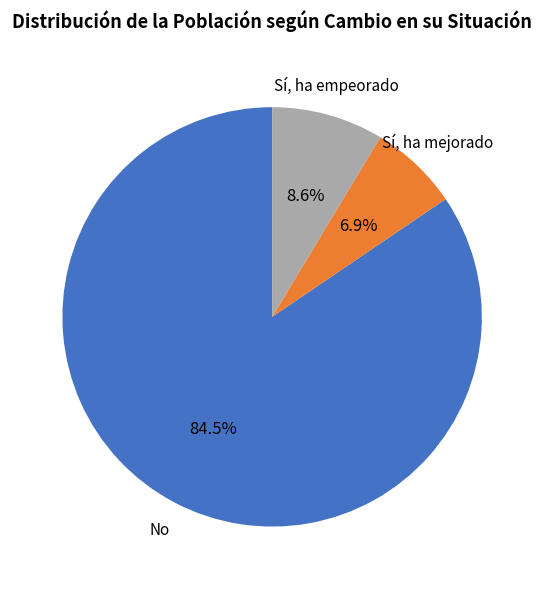

Is there any slice that represents more than half of the pie?

Yes